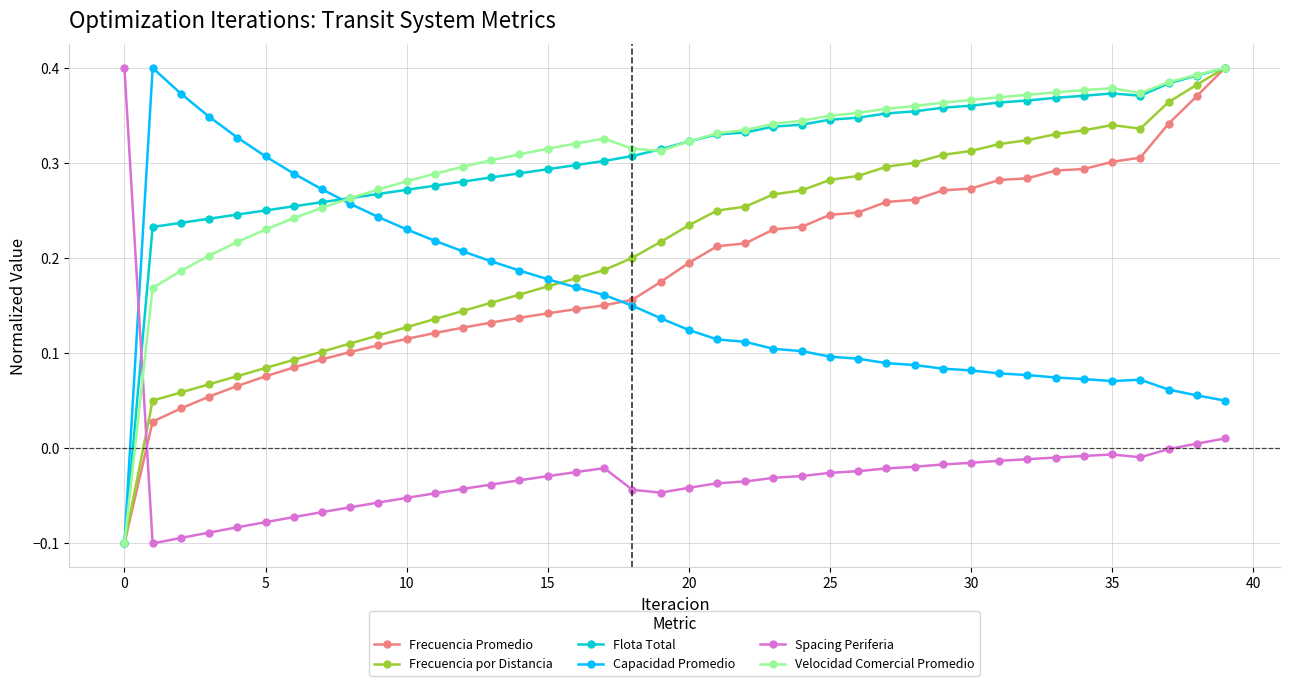

What are all the series names shown in the legend?

Frecuencia Promedio, Frecuencia por Distancia, Flota Total, Capacidad Promedio, Spacing Periferia, Velocidad Comercial Promedio